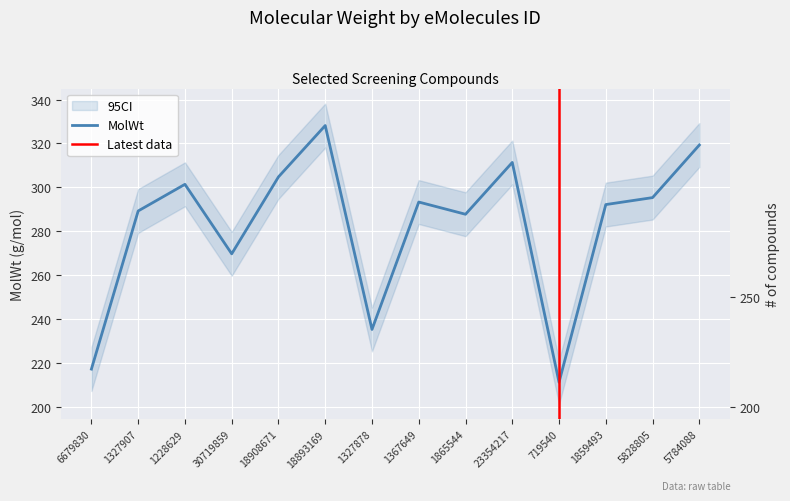

What is the difference between the values at 30719859 and 1327878?

34.4